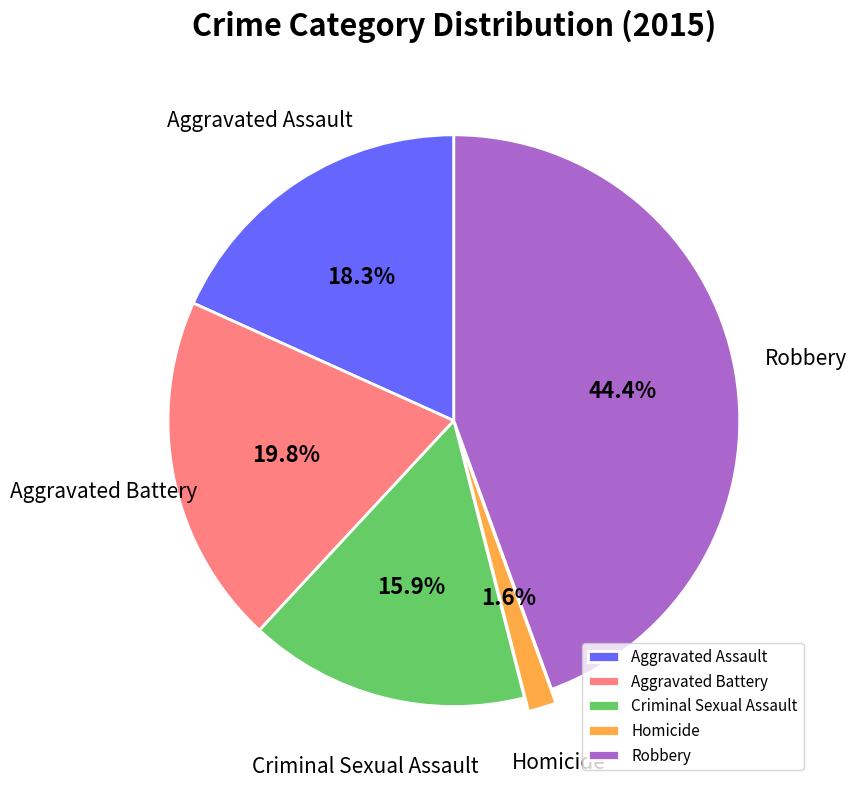

Is Robbery the majority of the pie?

No